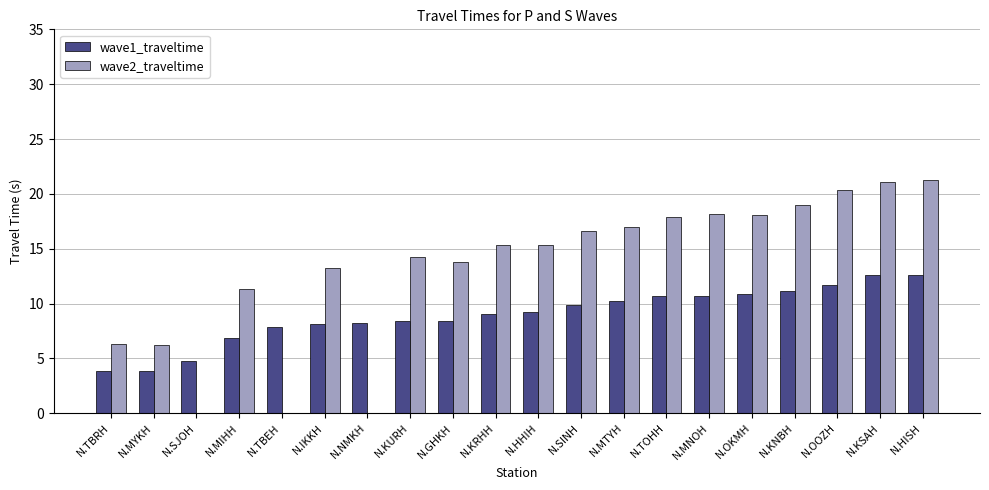

What is the sum of all wave1_traveltime values?

179.0